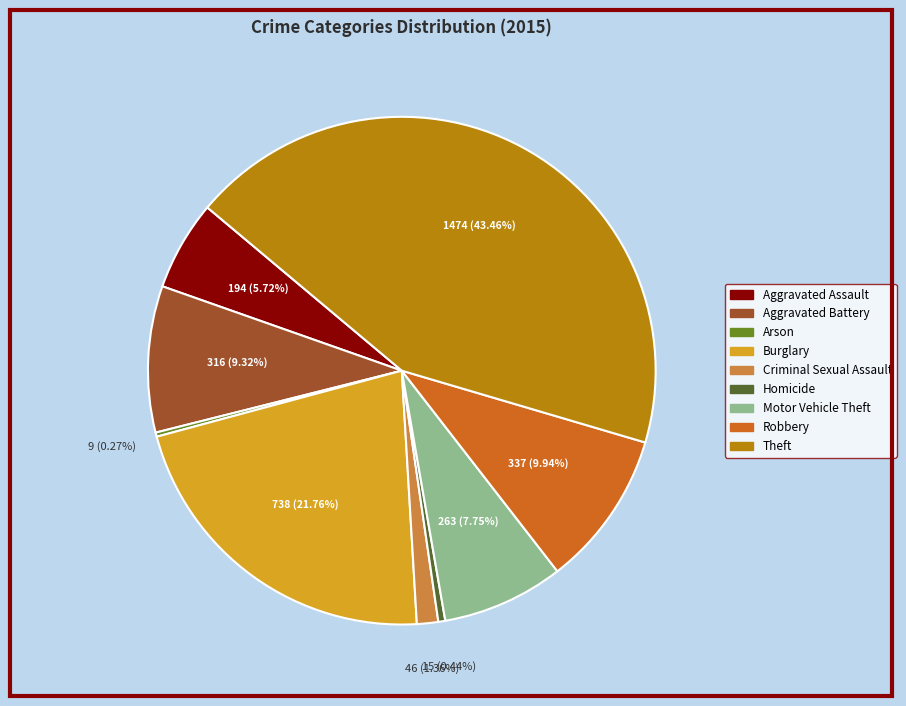

What is the ratio of the value at Motor Vehicle Theft to the value at Burglary?

0.4